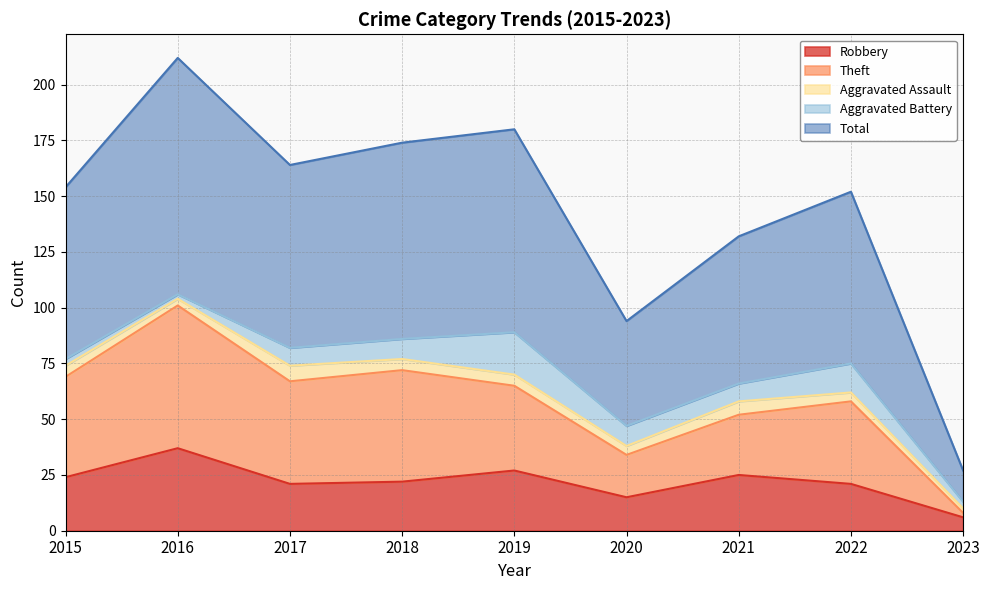

What is the minimum value for Robbery?

6